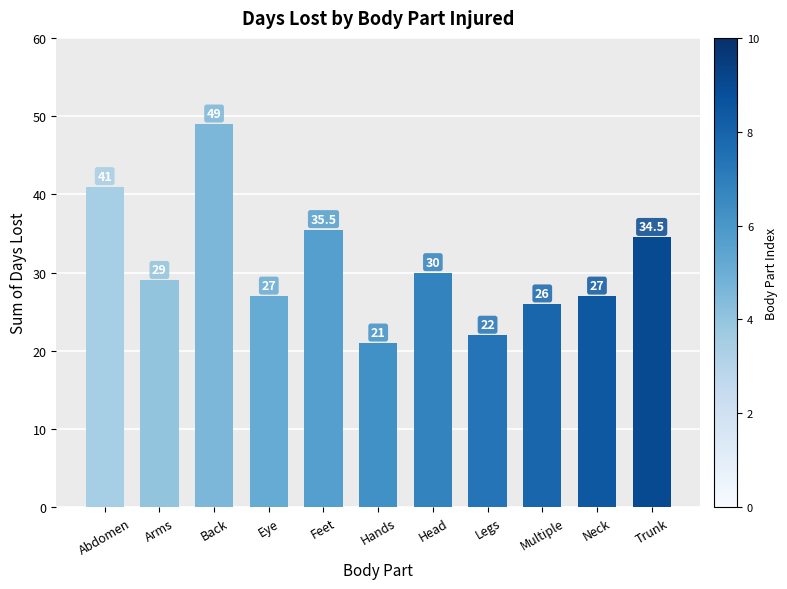

At which category does the chart reach its minimum across all series?

Hands